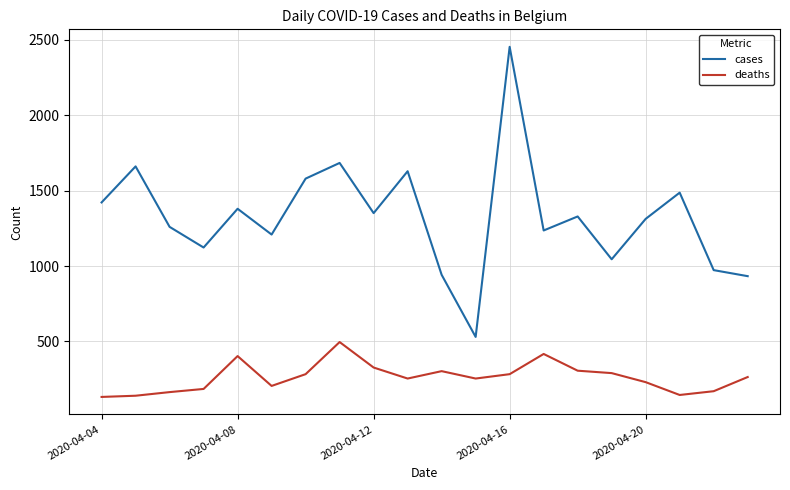

What is the highest value of the deaths series?

496